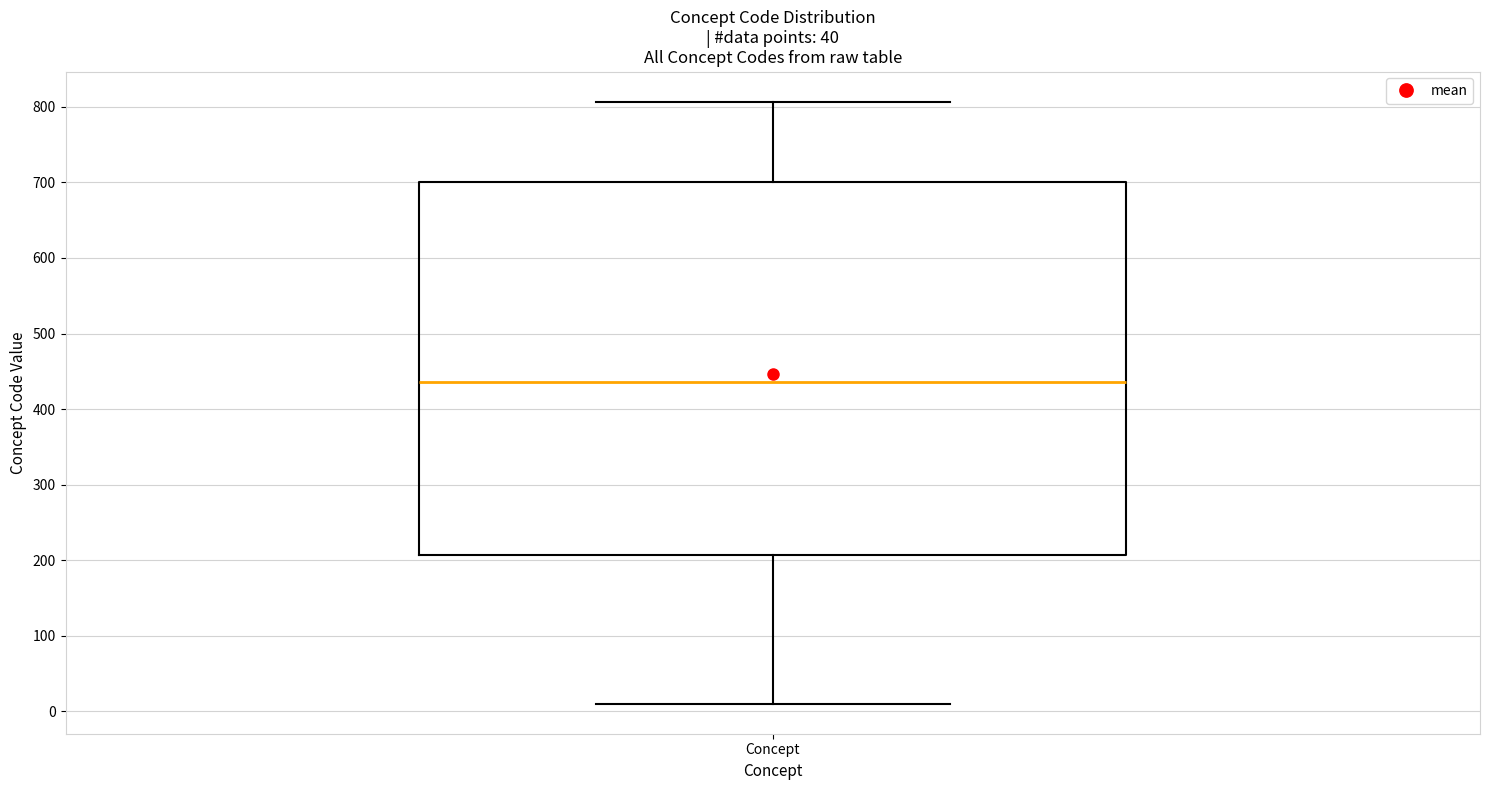

Transcribe this box plot: give where the median line is, the range the box spans, and where the two whiskers end, as read against the y-axis. The values are not printed on the chart, so give them approximately, as read against the axis.

median 440, box 210 to 700, whiskers 10 to 810